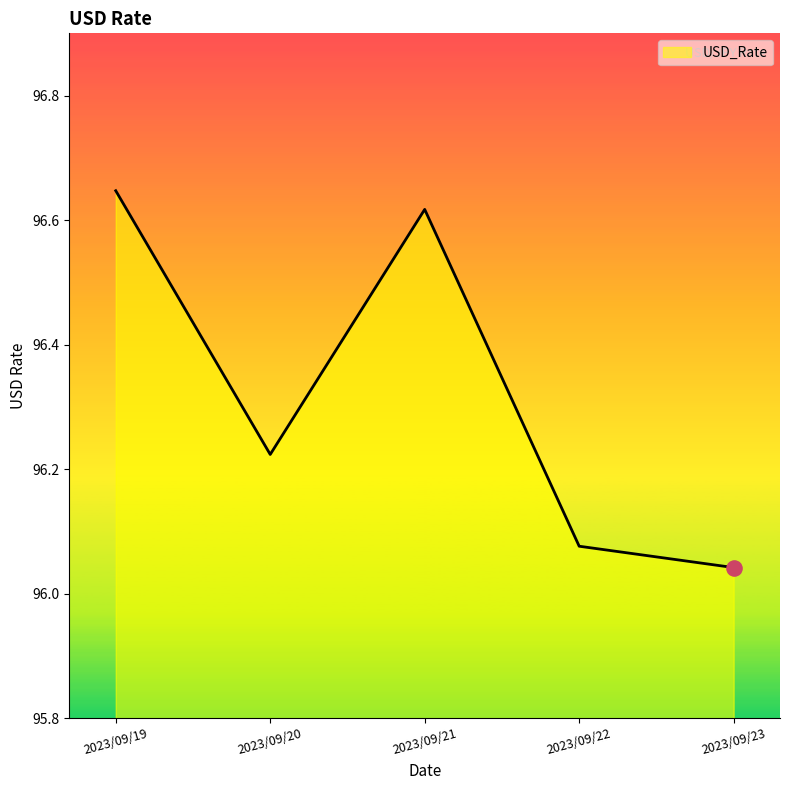

Approximately how many times larger is the value at 2023/09/19 compared to 2023/09/22?

1.0